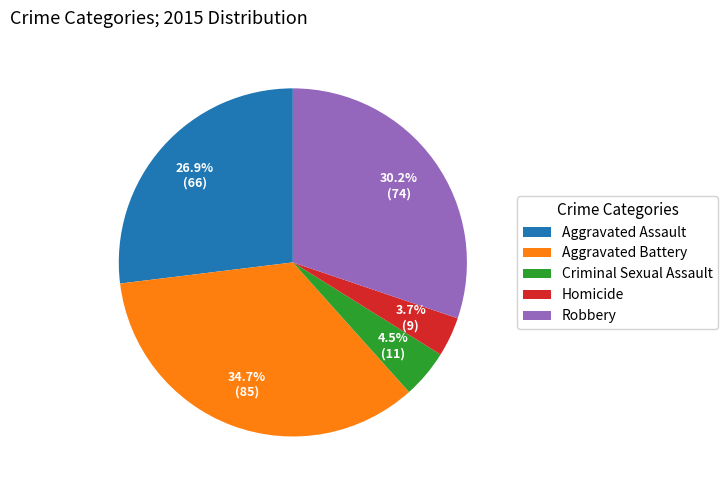

Does Homicide represent more than half of the total?

No